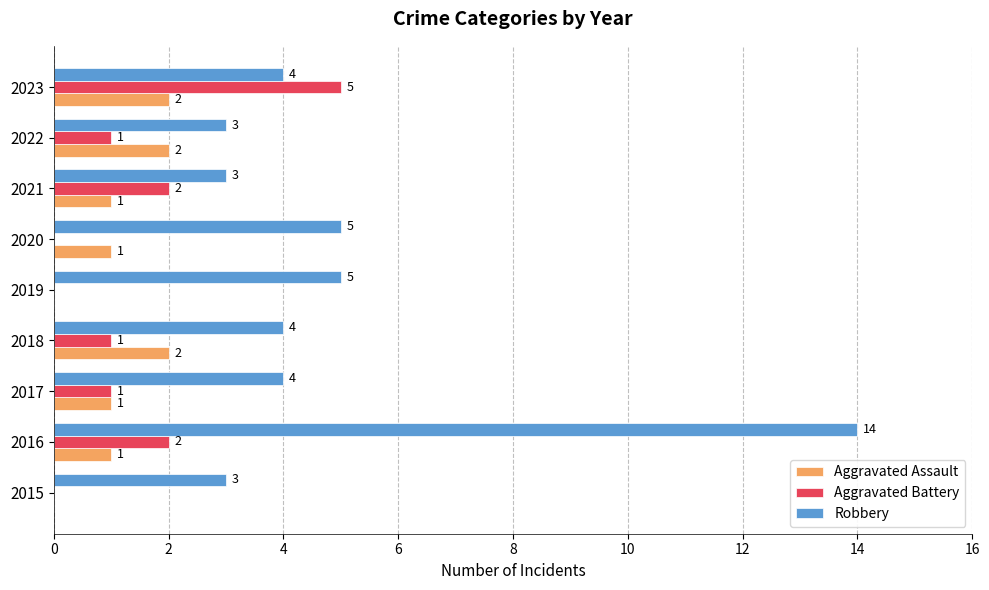

How many Aggravated Assault values are between 1 and 2?

7